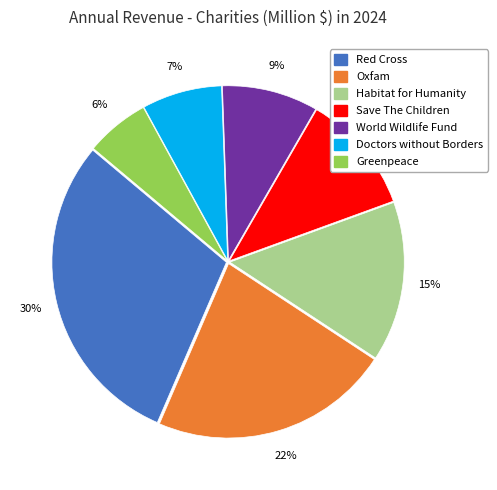

Which category has the smallest portion of the pie?

Greenpeace